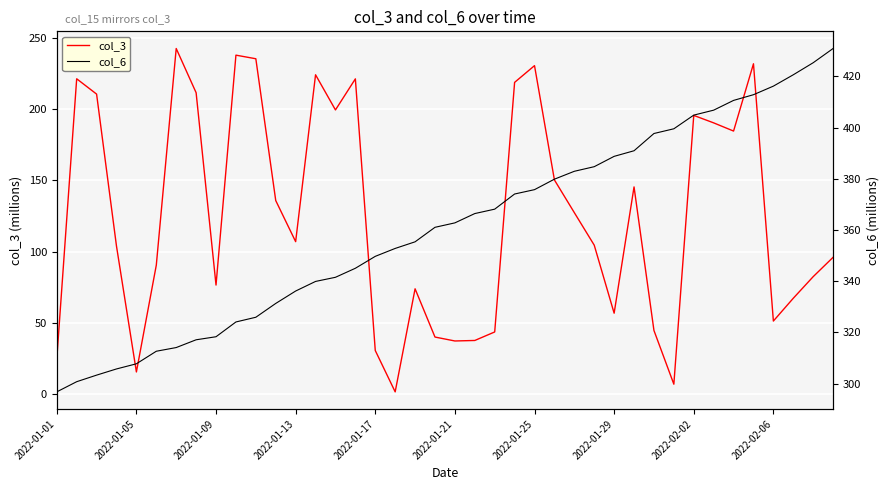

What is the highest value of the col_3 series?

242.3